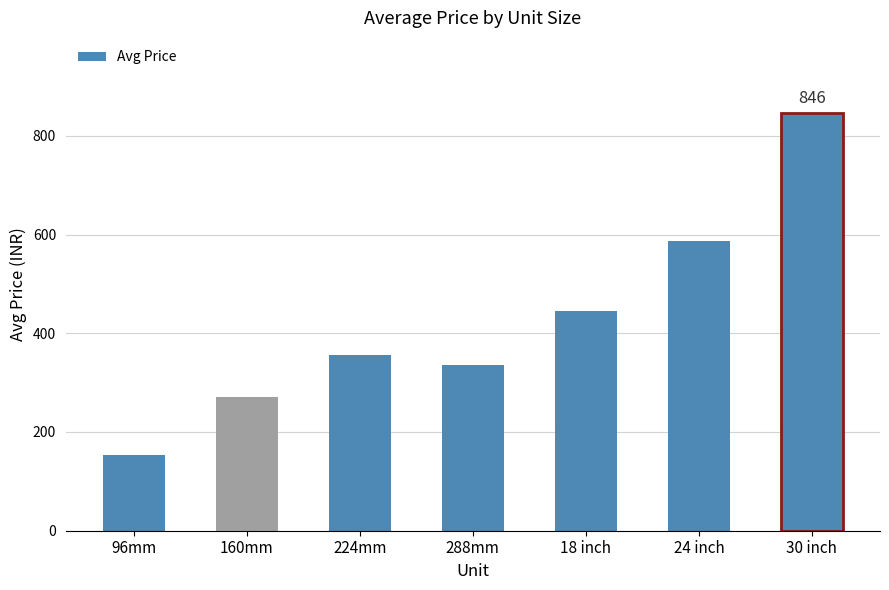

Which has a higher value, 224mm or 96mm?

224mm